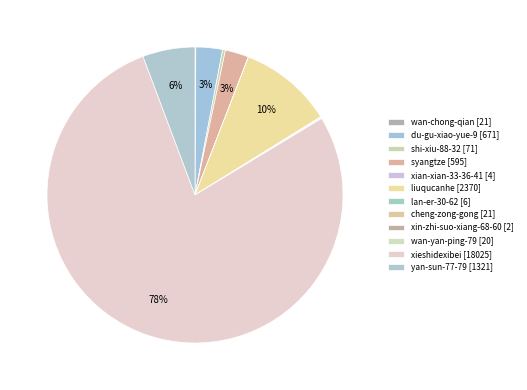

Which slice is the largest?

xieshidexibei